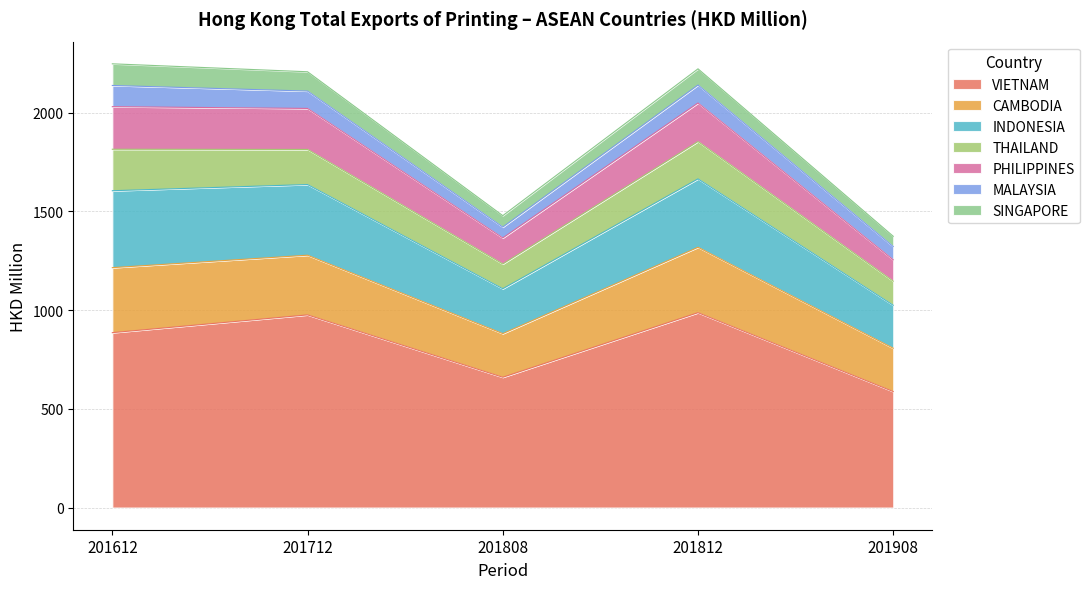

What is the total value across all series at 201808?

1478.5